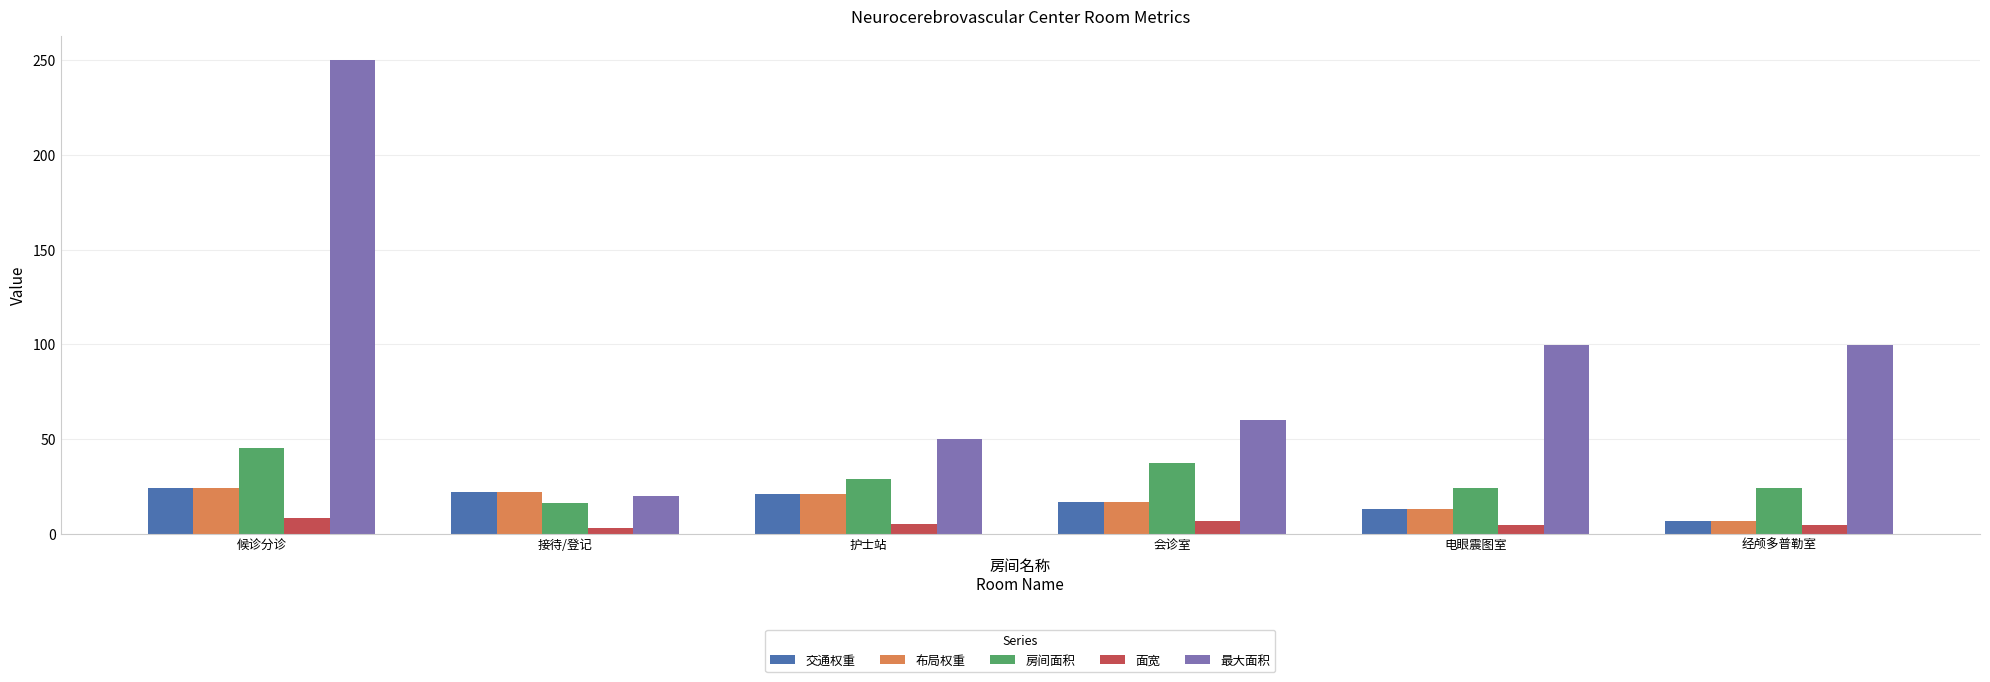

What is the minimum value for 布局权重?

7.0